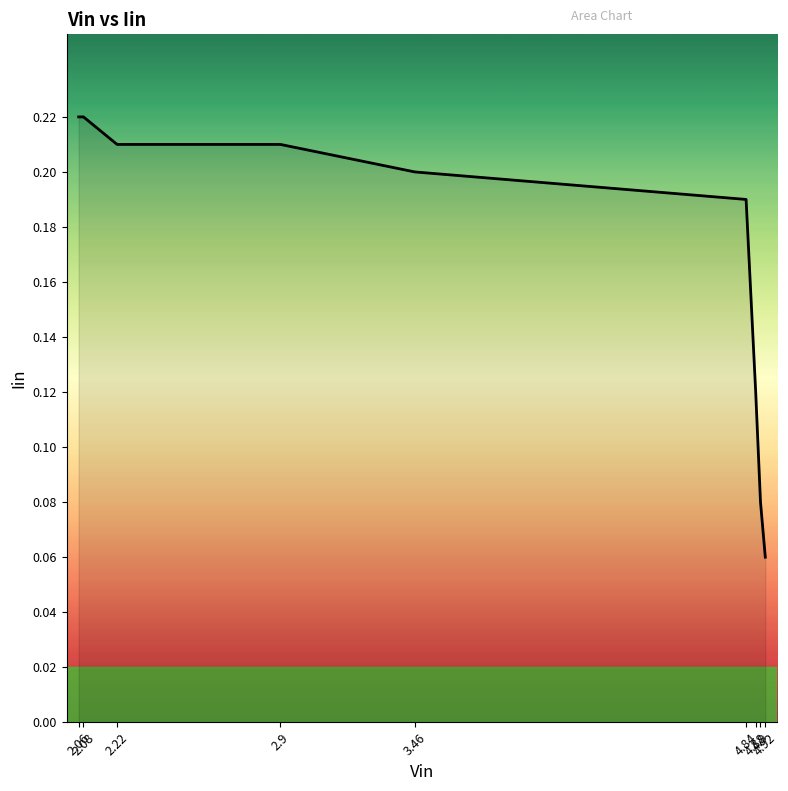

Reading left to right, what are all the values shown in this chart?

0.2	0.2	0.2	0.2	0.2	0.2	0.1	0.1	0.1